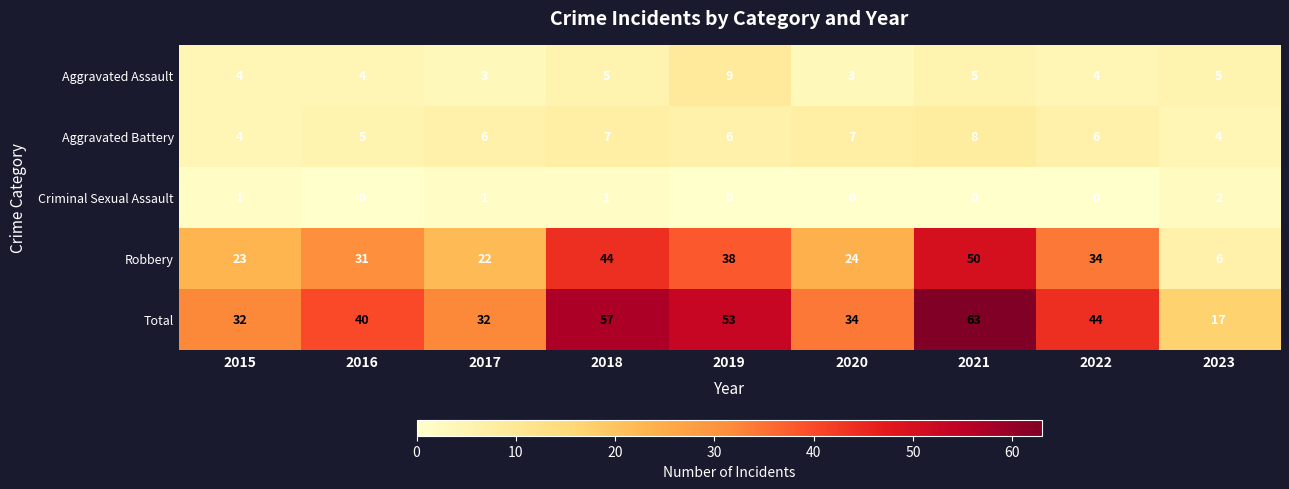

Where is Total nearest to the value 40?

2016